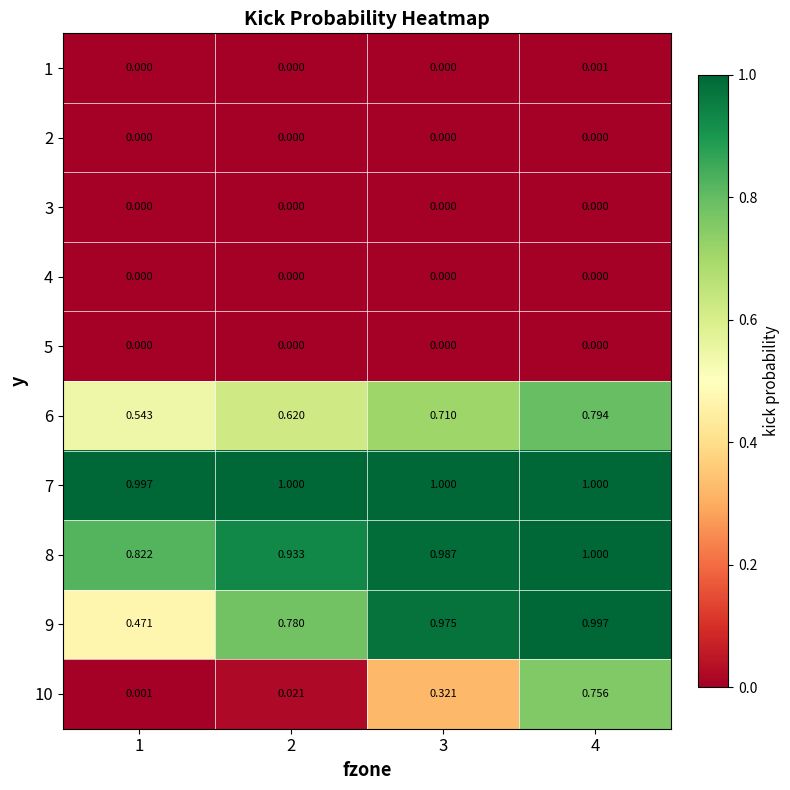

Is the value of 3 at 4 greater than the value of 6 at 4?

No